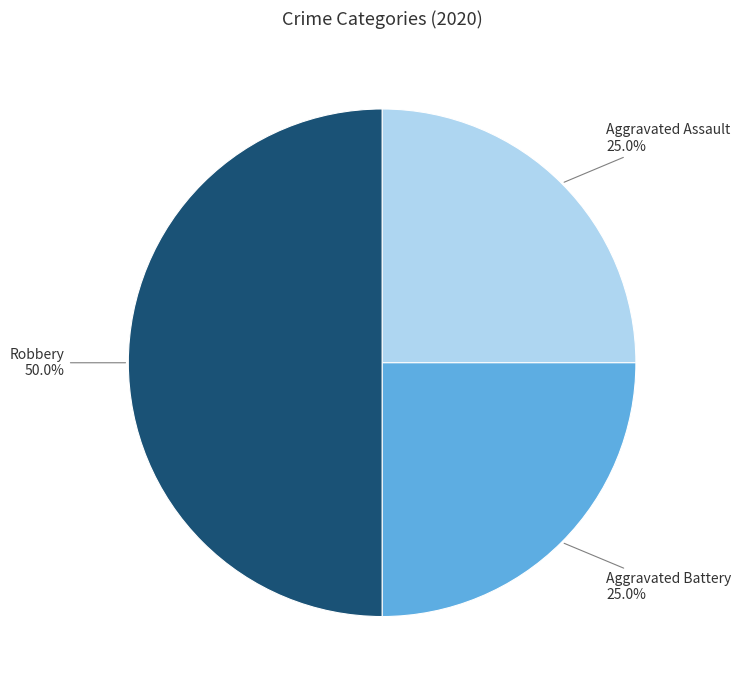

What percentage is NOT represented by Robbery?

50.0%